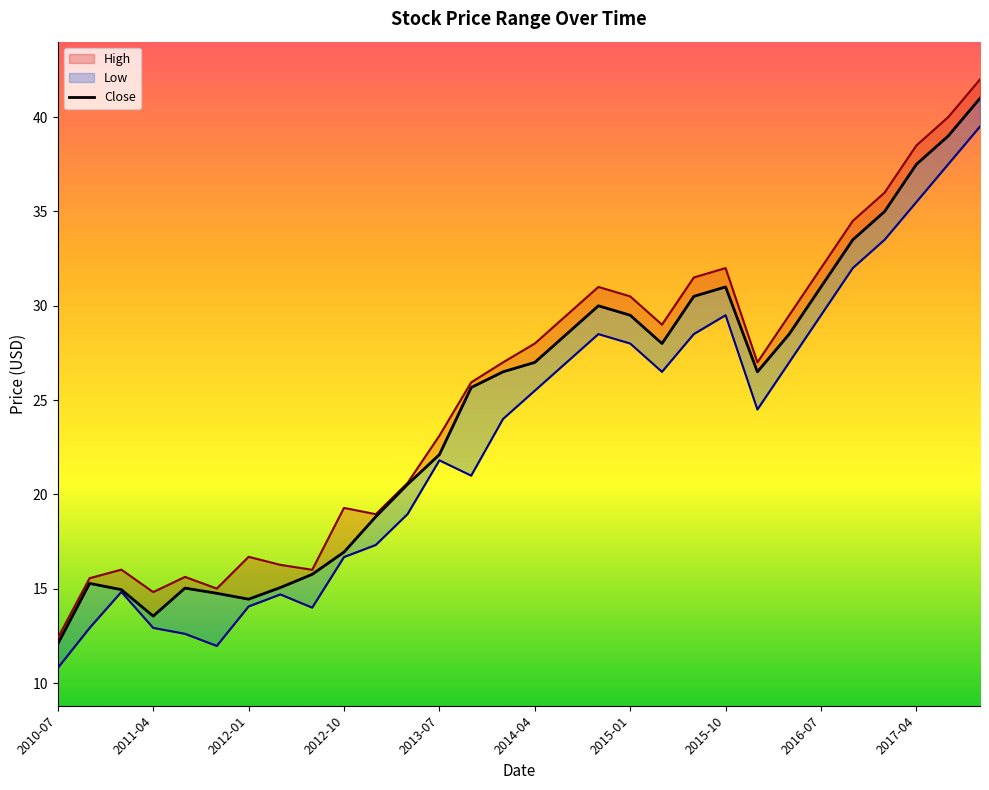

What are all the series names shown in the legend?

High, Close, Low